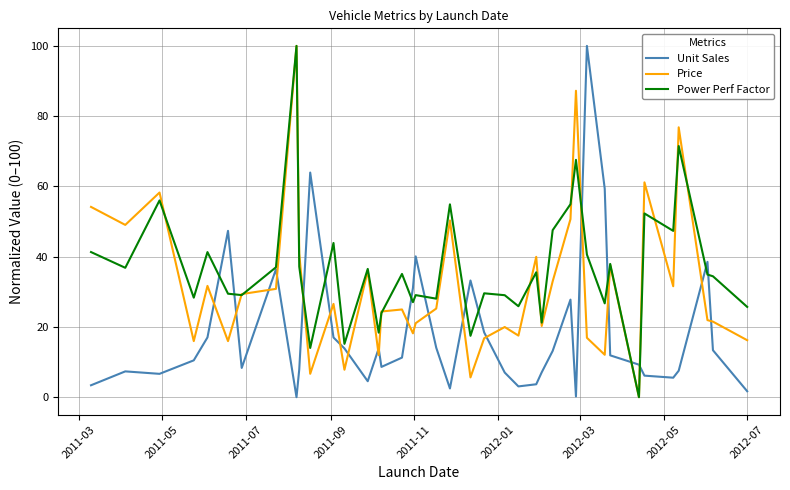

How many lines are shown in the chart?

3